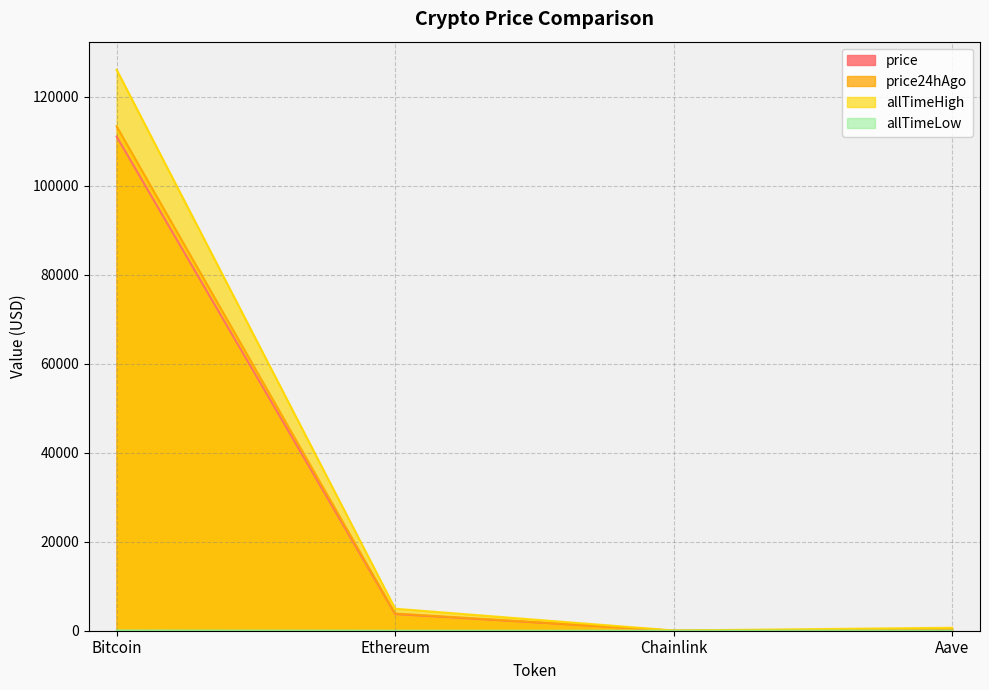

Which series has the largest total across all categories?

allTimeHigh